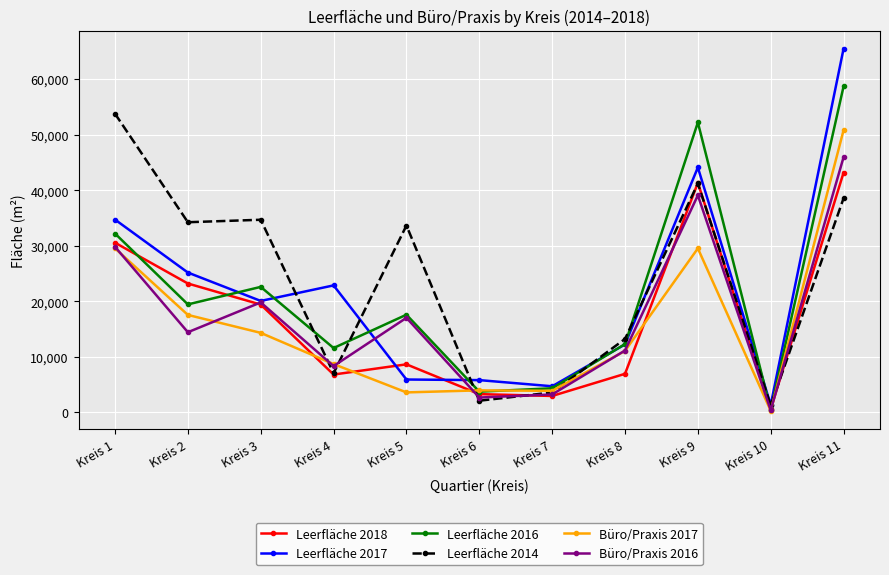

What is the difference between the maximum and minimum values in the Leerfläche 2017 series?

64146